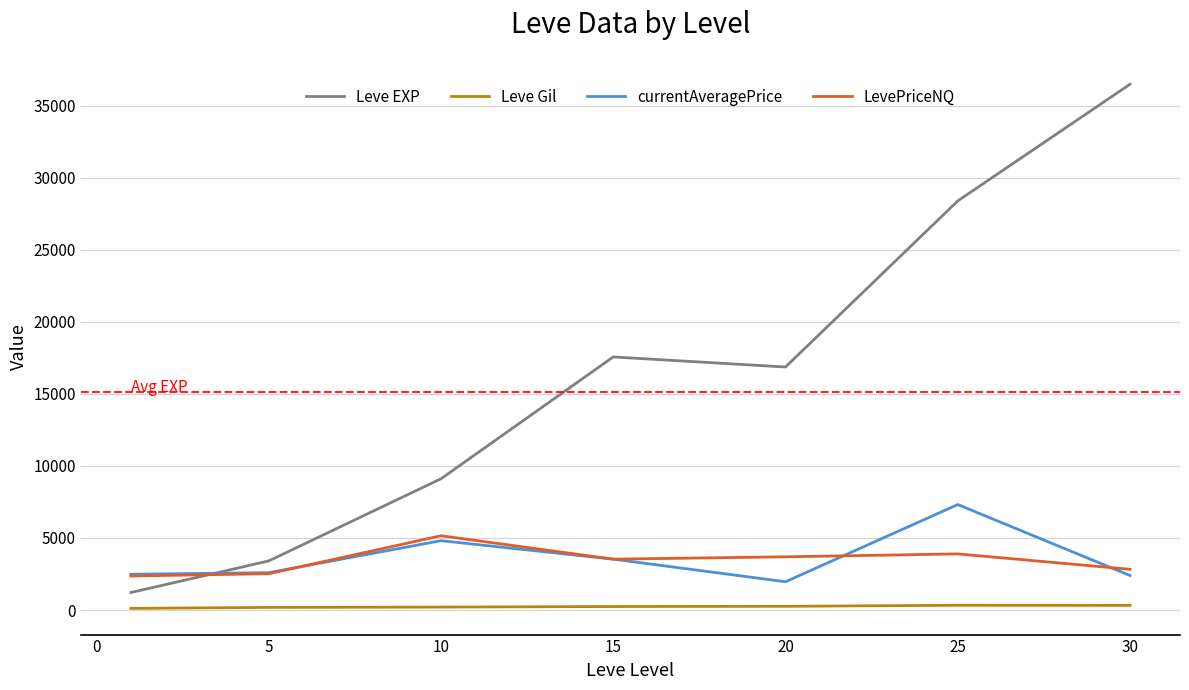

Does the chart display data point markers on the line(s)?

No